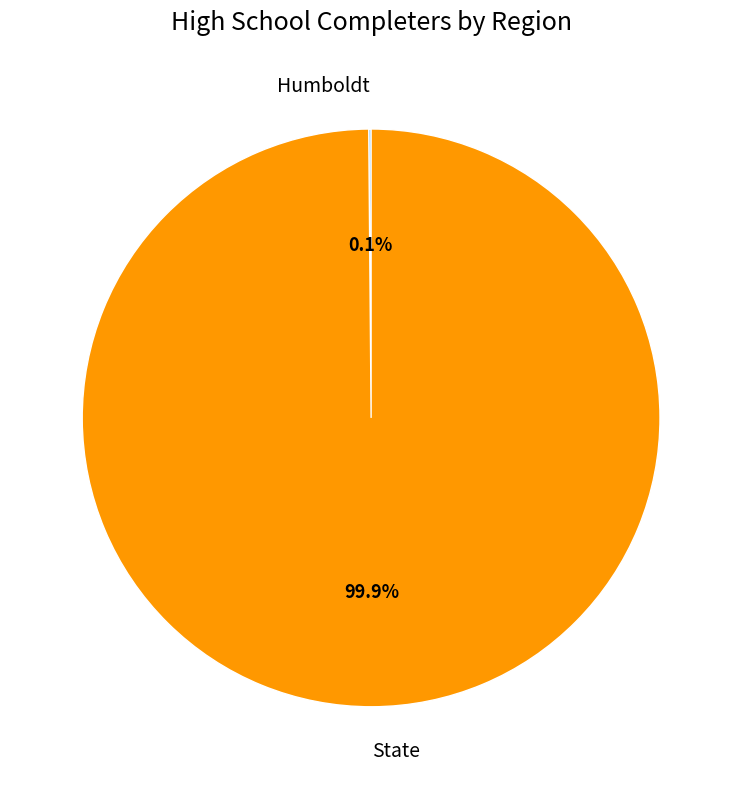

True or false: State accounts for 100% of the total.

True